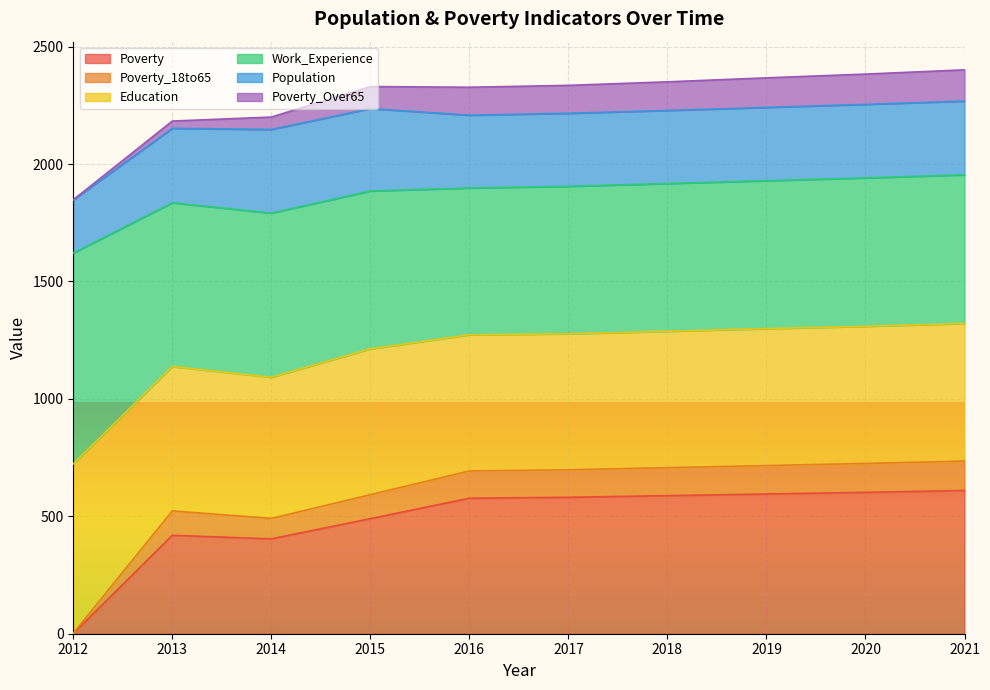

True or false: Poverty_18to65 and Work_Experience cross at least once.

False